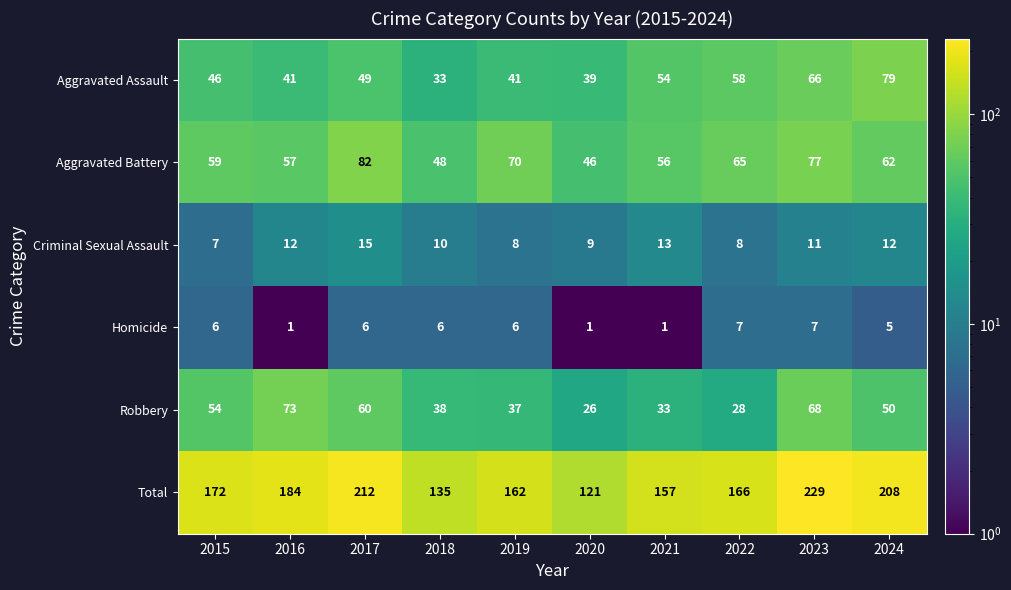

The Total series shows 42 at 2020. True or false?

False